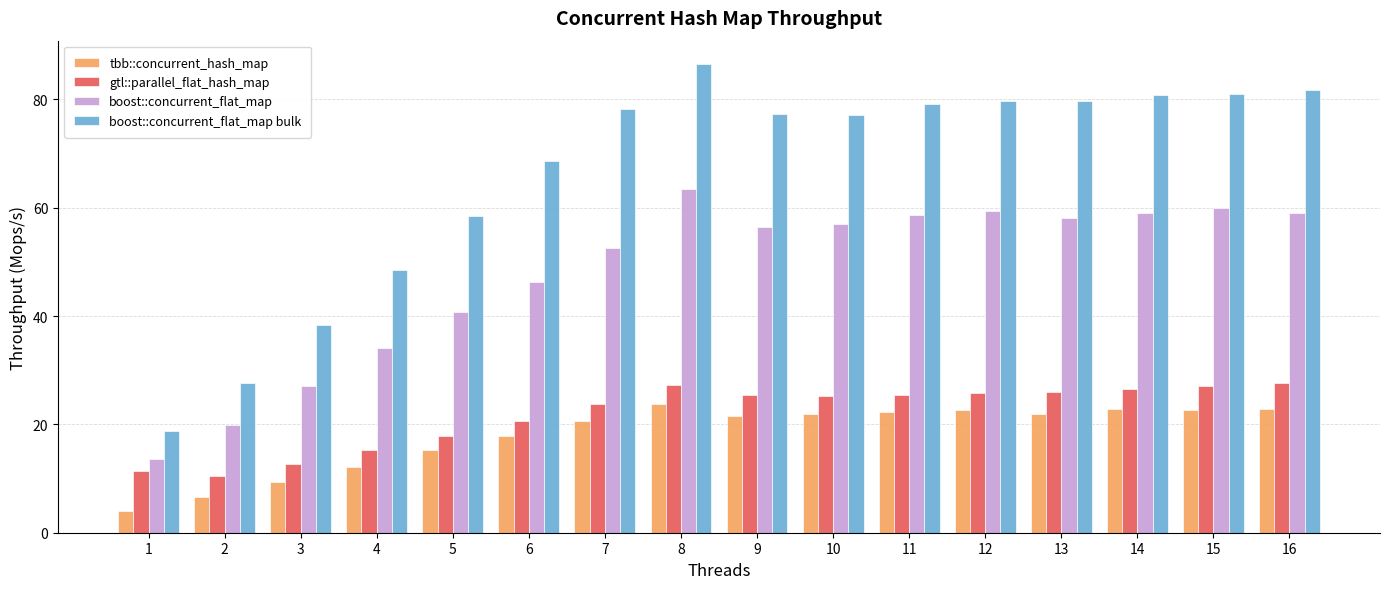

At how many categories does at least one series exceed 48?

13